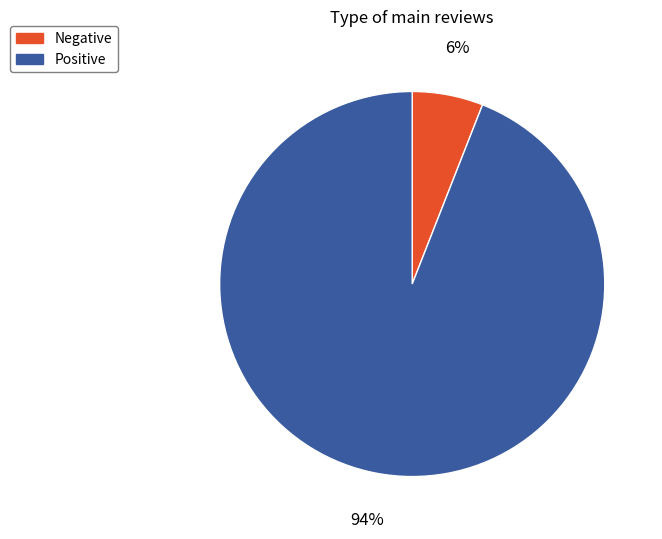

To the nearest percent, what is the difference between the largest and smallest slice percentages?

88%